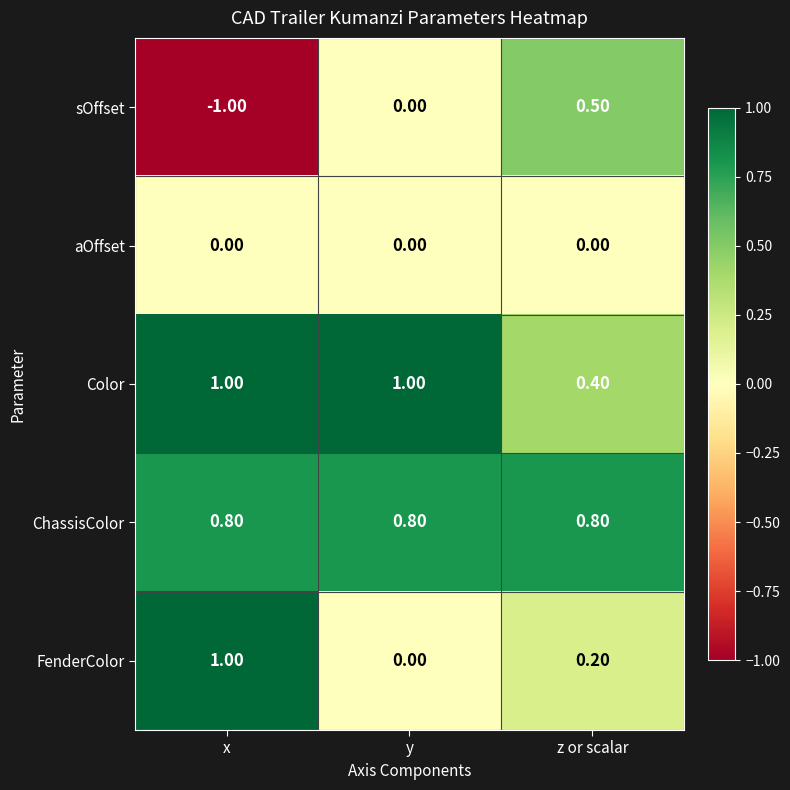

At which label is FenderColor closest to 0?

y